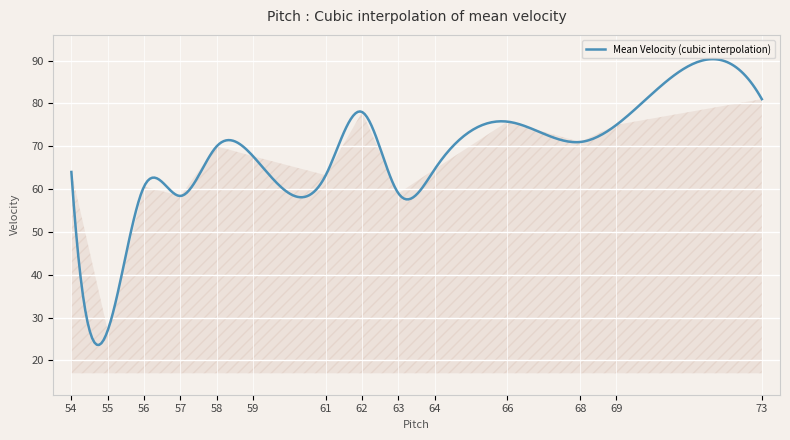

What is the minimum value shown in the chart?

23.6